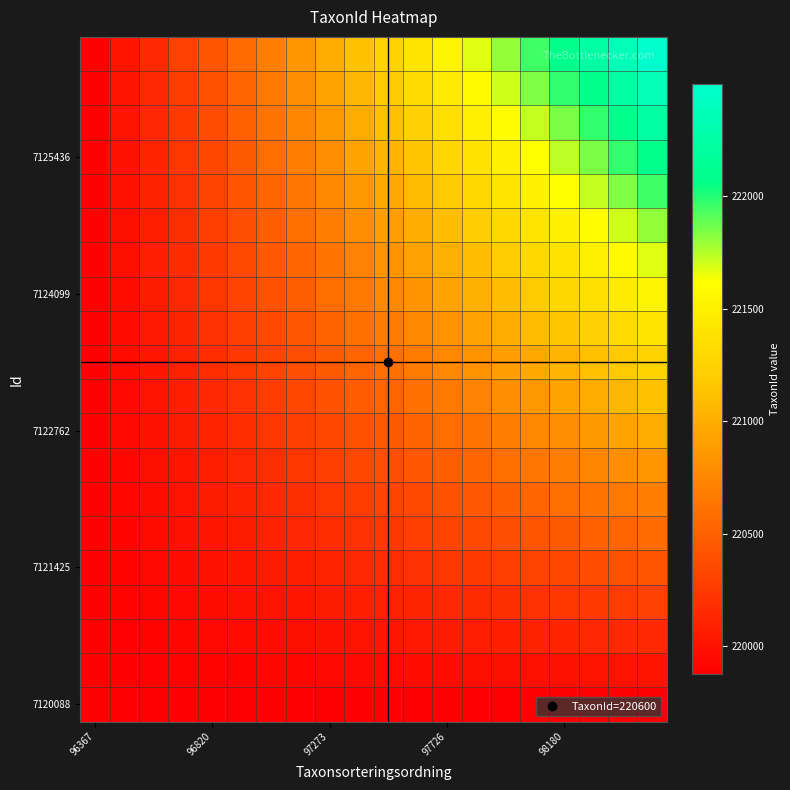

At which category does the chart reach its minimum across all series?

96367